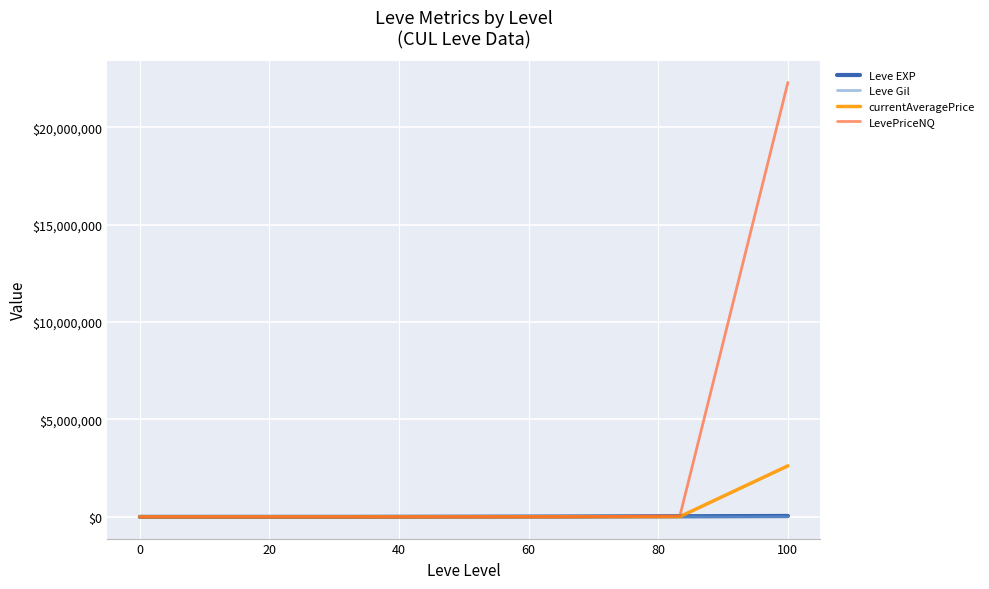

What is the highest value of the currentAveragePrice series?

2618759.7